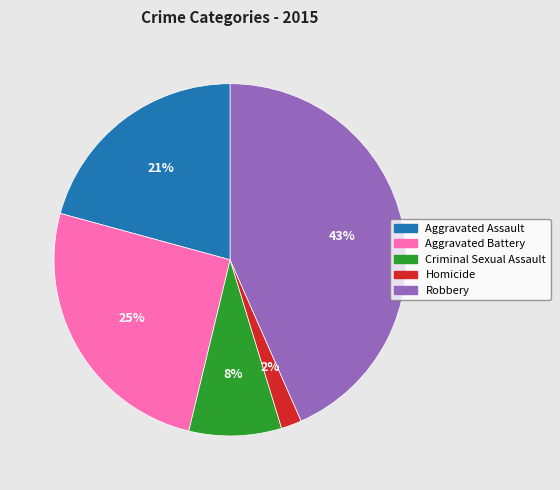

Does Aggravated Assault represent more than half of the total?

No